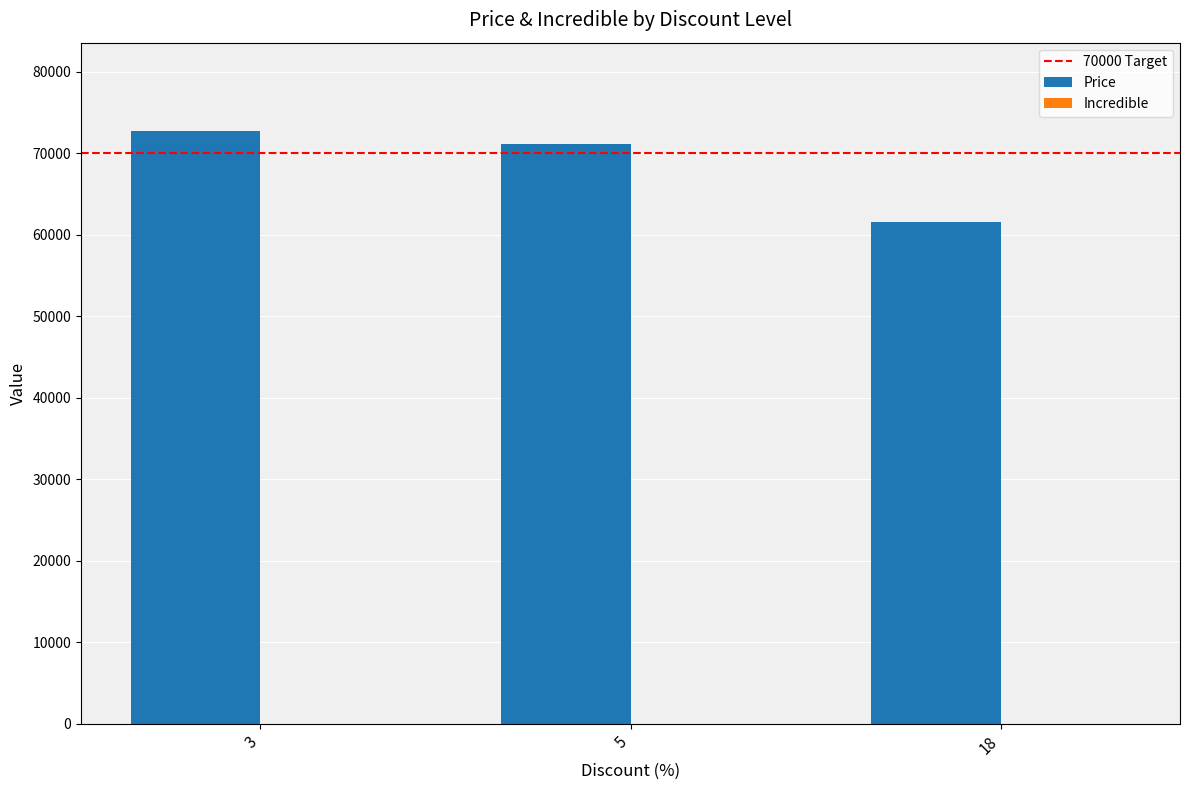

How many series are shown in this chart?

1